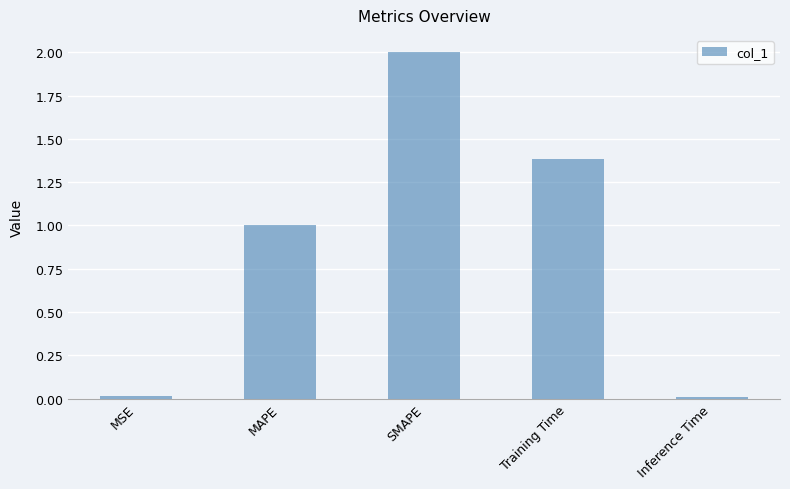

What is the approximate value at SMAPE?

2.0